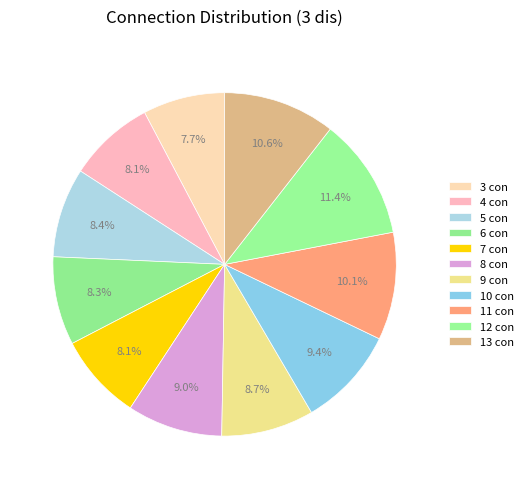

Which slice is the smallest?

3 con